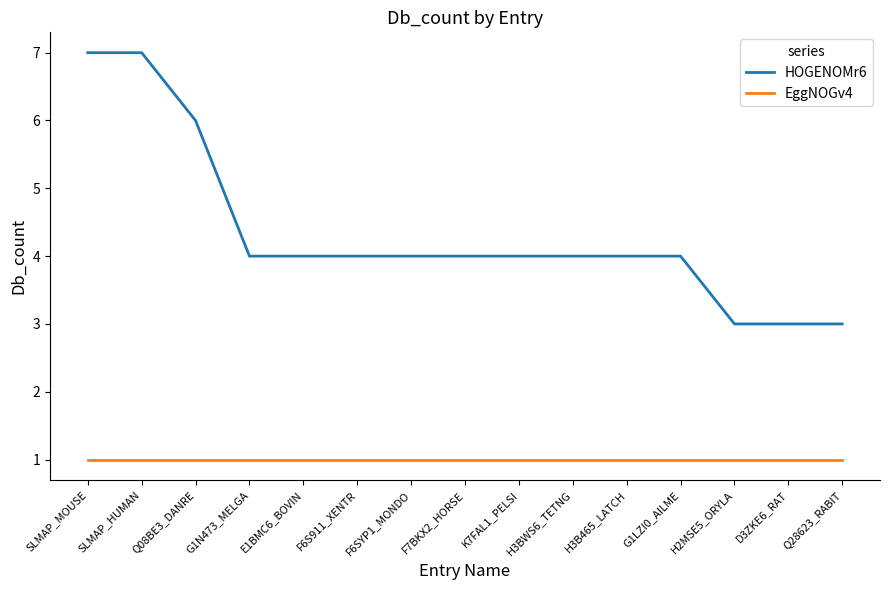

What is the average value of the EggNOGv4 series?

1